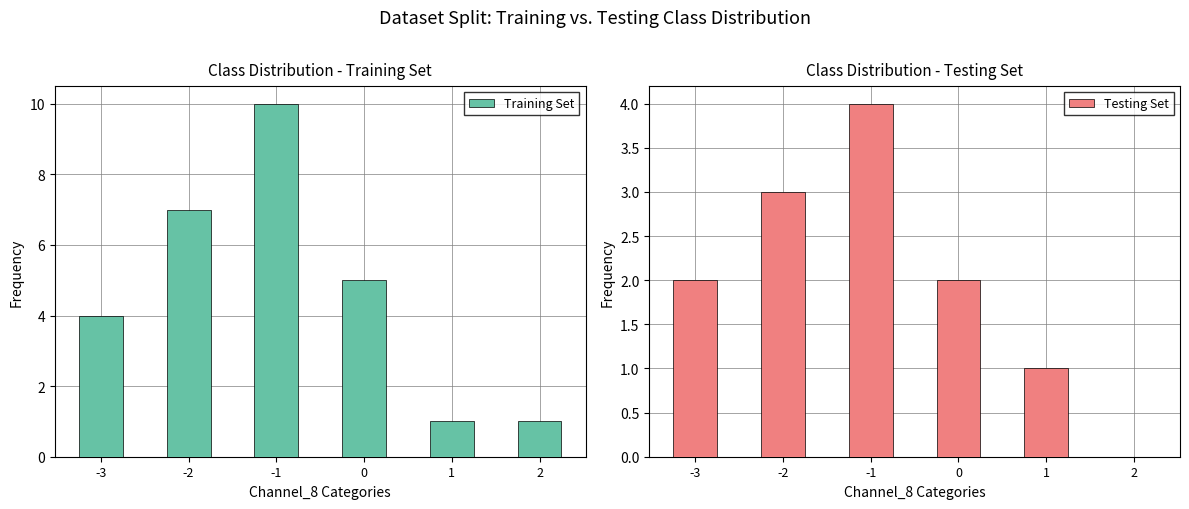

What is the sum of the Training Set values at -3 and 1?

5